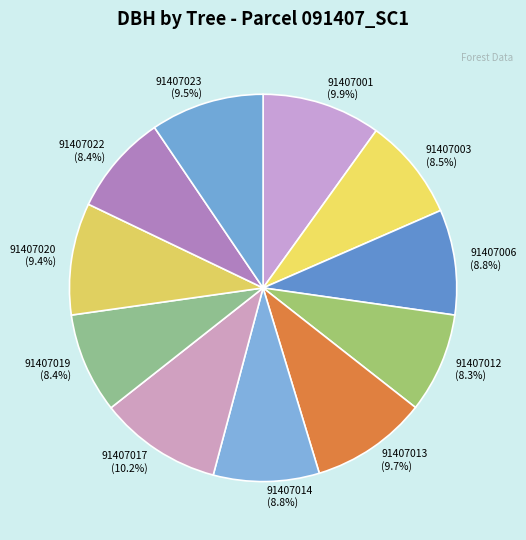

What percentage is NOT represented by 91407019?

91.6%